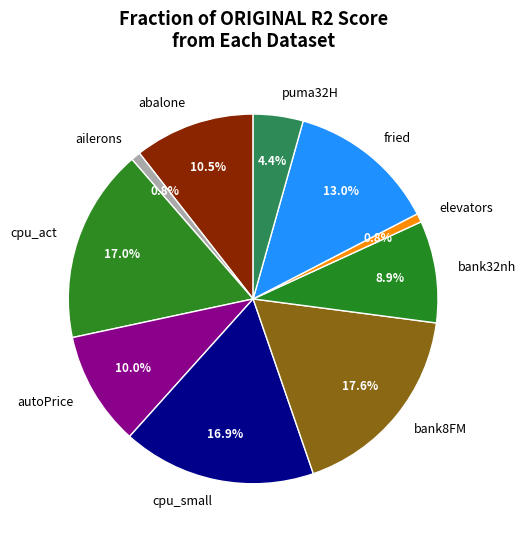

Which has a higher value, autoPrice or cpu_small?

cpu_small